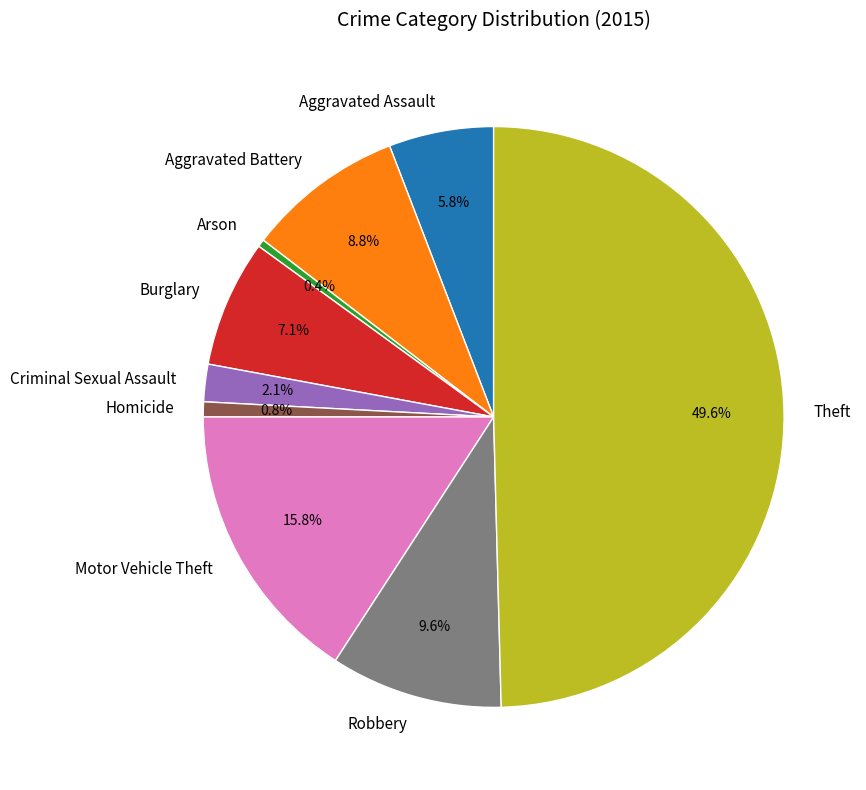

How much of the chart is everything except Homicide?

99.2%